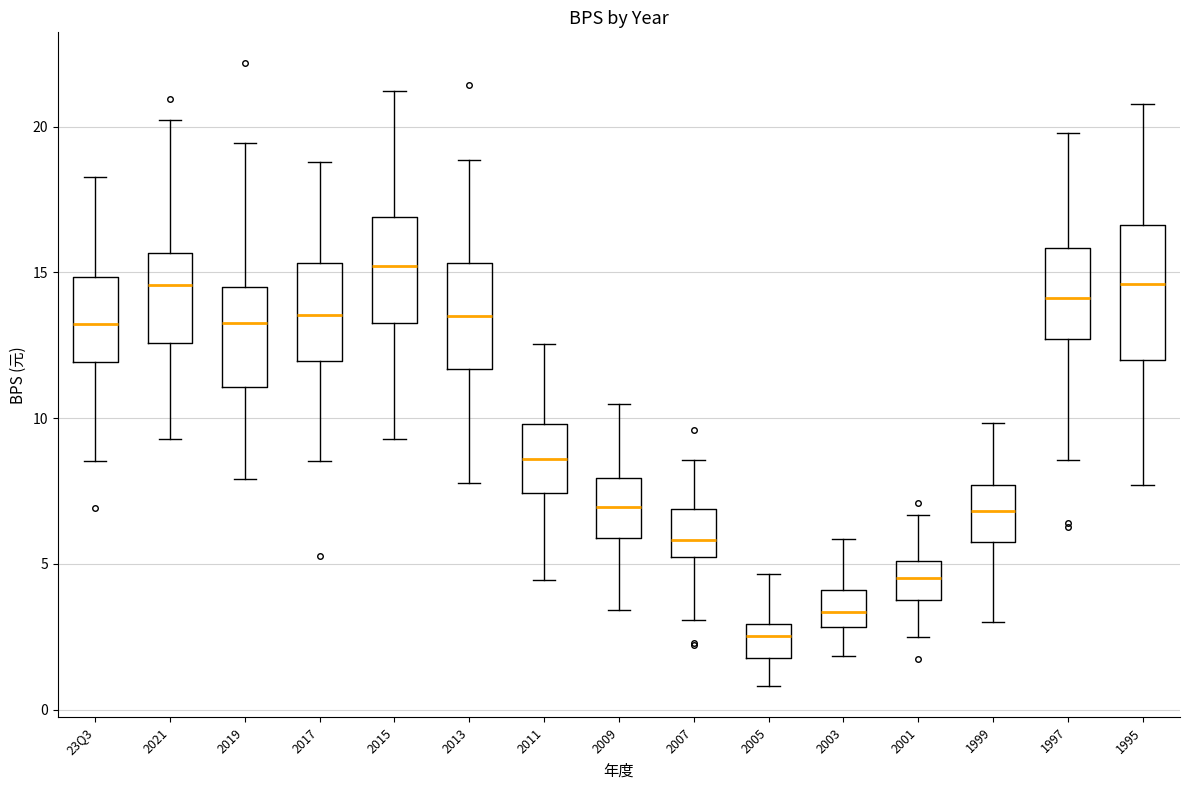

Reading left to right, read every box against the y-axis: the position of its median line, the range the box covers, and the ends of its whiskers. The values are not printed on the chart, so give them approximately, as read against the axis.

23Q3: median 13.0, box 12.0 to 15.0, whiskers 8.5 to 18.5
2021: median 14.5, box 12.5 to 15.5, whiskers 9.5 to 20.0
2019: median 13.5, box 11.0 to 14.5, whiskers 8.0 to 19.5
2017: median 13.5, box 12.0 to 15.5, whiskers 8.5 to 19.0
2015: median 15.0, box 13.5 to 17.0, whiskers 9.5 to 21.0
2013: median 13.5, box 11.5 to 15.5, whiskers 8.0 to 19.0
2011: median 8.5, box 7.5 to 10.0, whiskers 4.5 to 12.5
2009: median 7.0, box 6.0 to 8.0, whiskers 3.5 to 10.5
2007: median 6.0, box 5.0 to 7.0, whiskers 3.0 to 8.5
2005: median 2.5, box 2.0 to 3.0, whiskers 1.0 to 4.5
2003: median 3.5, box 3.0 to 4.0, whiskers 2.0 to 6.0
2001: median 4.5, box 4.0 to 5.0, whiskers 2.5 to 6.5
1999: median 7.0, box 6.0 to 7.5, whiskers 3.0 to 10.0
1997: median 14.0, box 12.5 to 16.0, whiskers 8.5 to 20.0
1995: median 14.5, box 12.0 to 16.5, whiskers 7.5 to 21.0